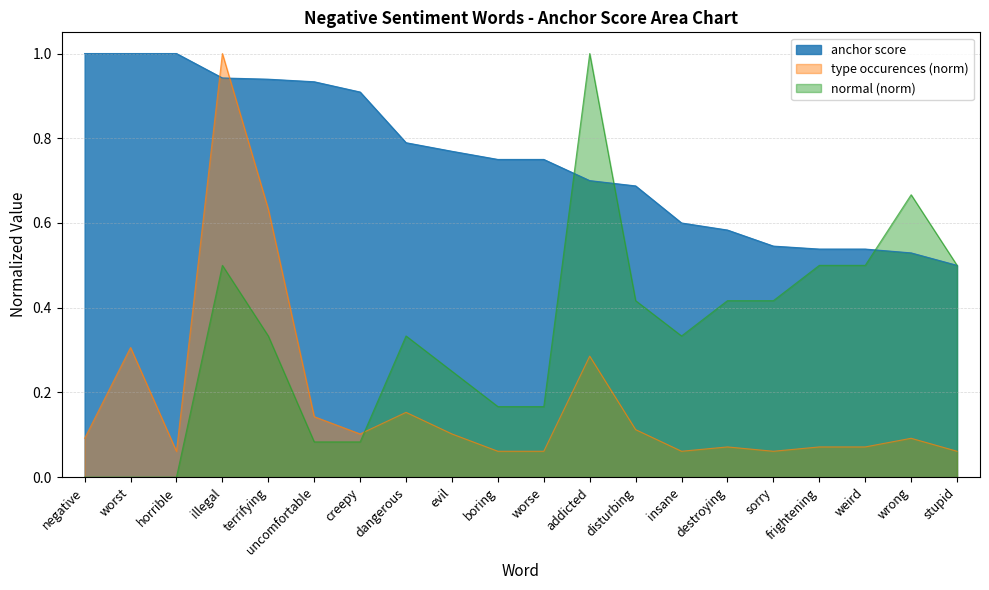

At which category is the sum across all series the highest?

illegal